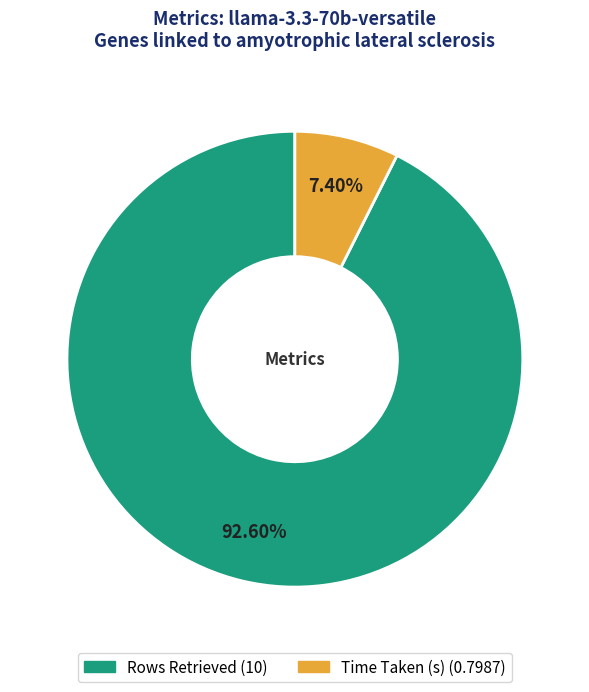

To the nearest percent, what is the difference between the Rows Retrieved and Time Taken (s) slice percentages?

85%